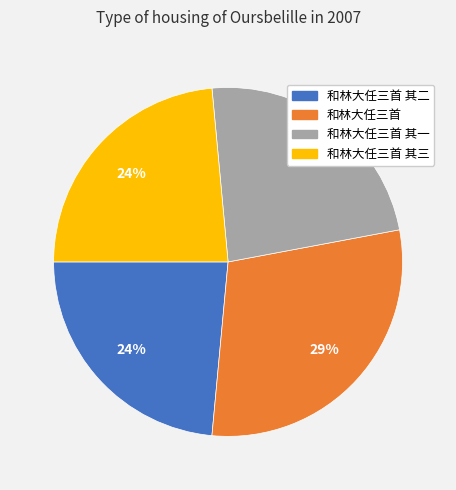

Is the sum of 和林大任三首 其三 and 和林大任三首 其一 greater than half?

No